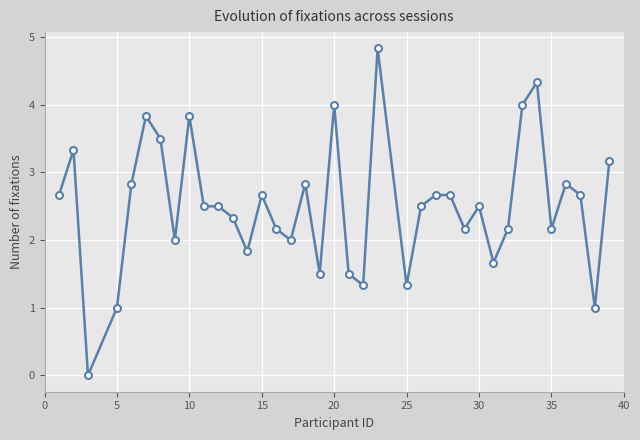

What is the value of the 10th point from the left?

2.5